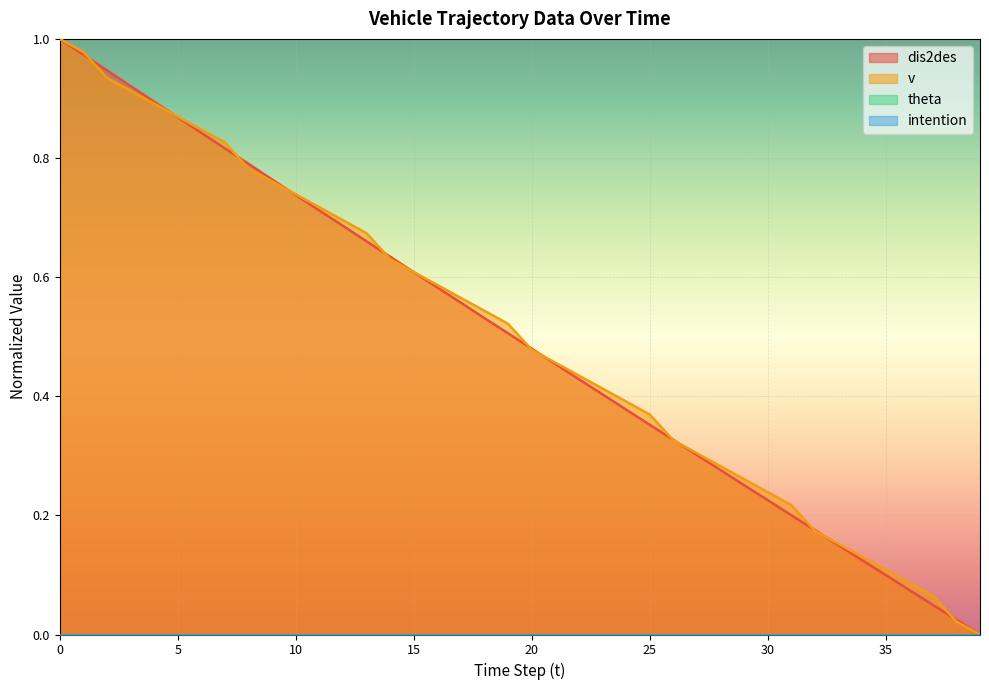

At which label does v reach its minimum?

39